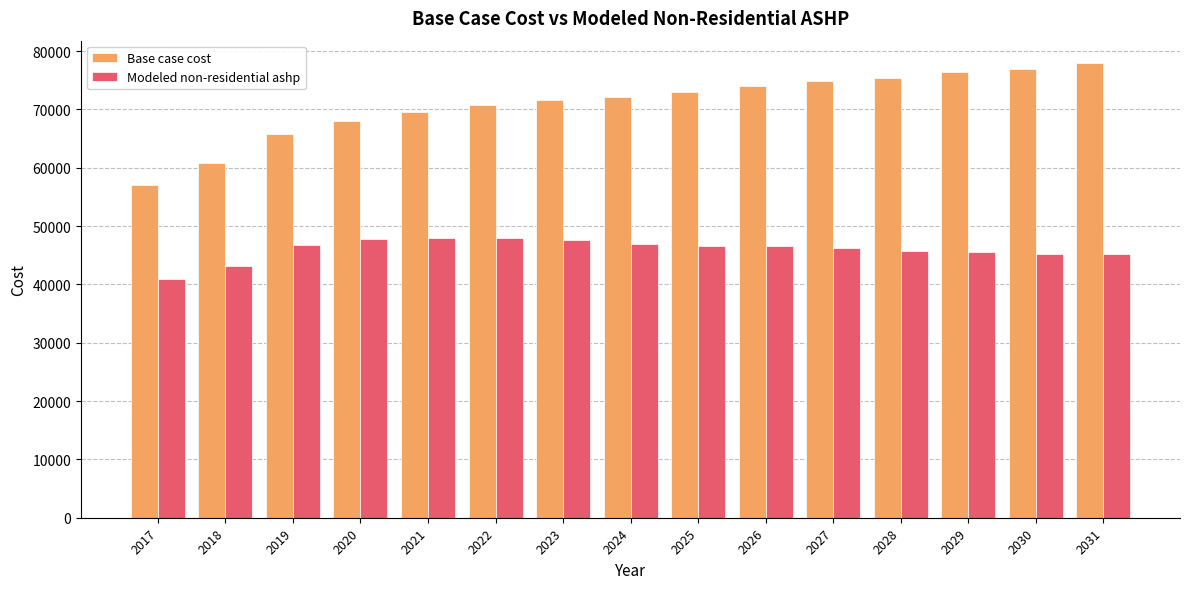

What is the value of the Modeled non-residential ashp bar at the 1st from the left?

40939.2